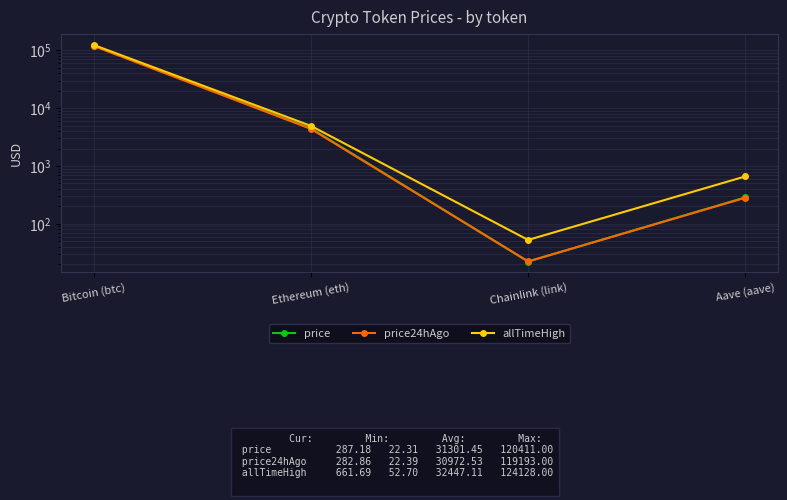

True or false: allTimeHigh has a value of 296.5 at Aave (aave).

False